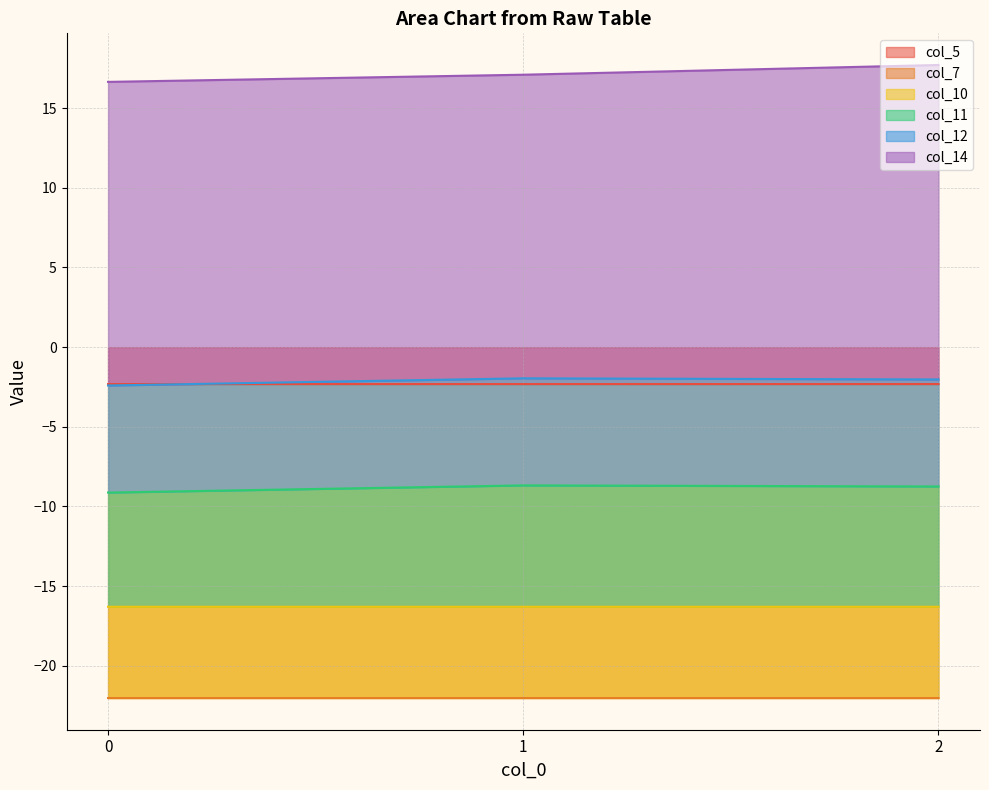

Between 0 and 1, which is larger?

1